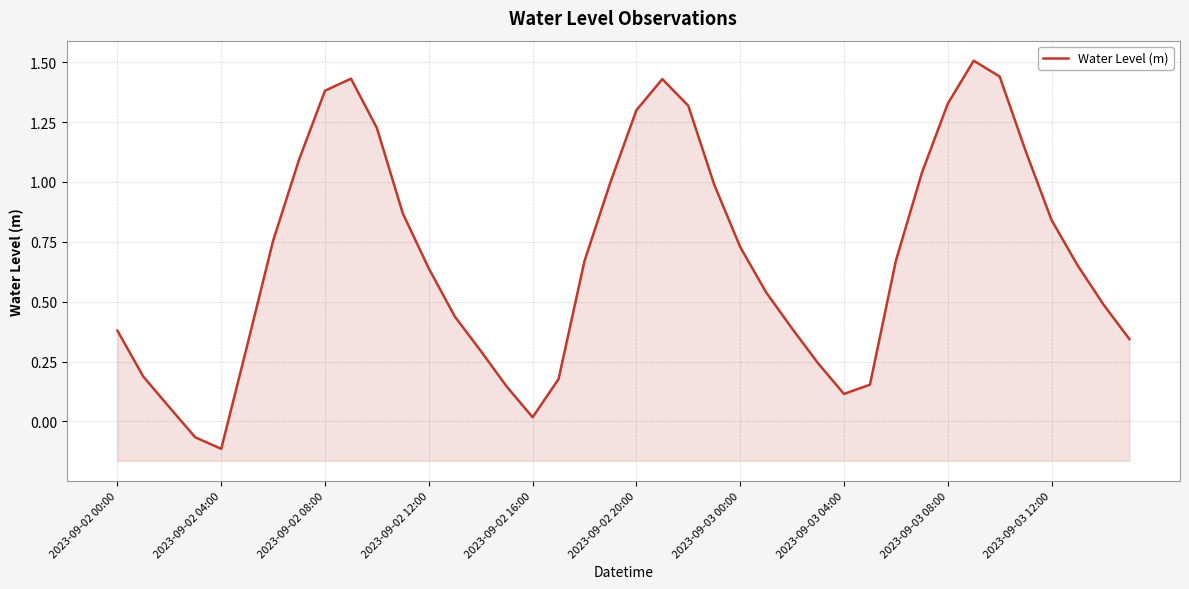

What is the value of the 26th point from the left?

0.5